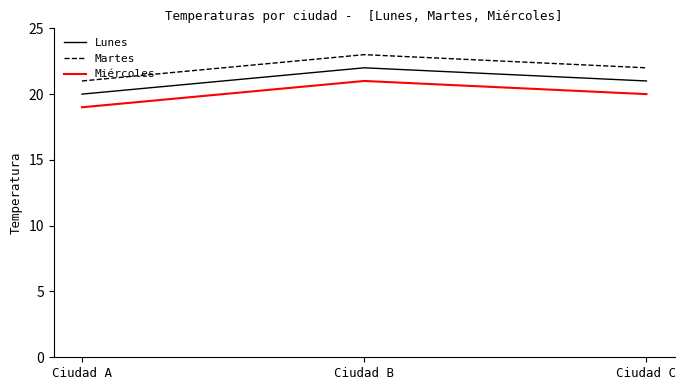

How many values in the Miércoles series are below 20?

1